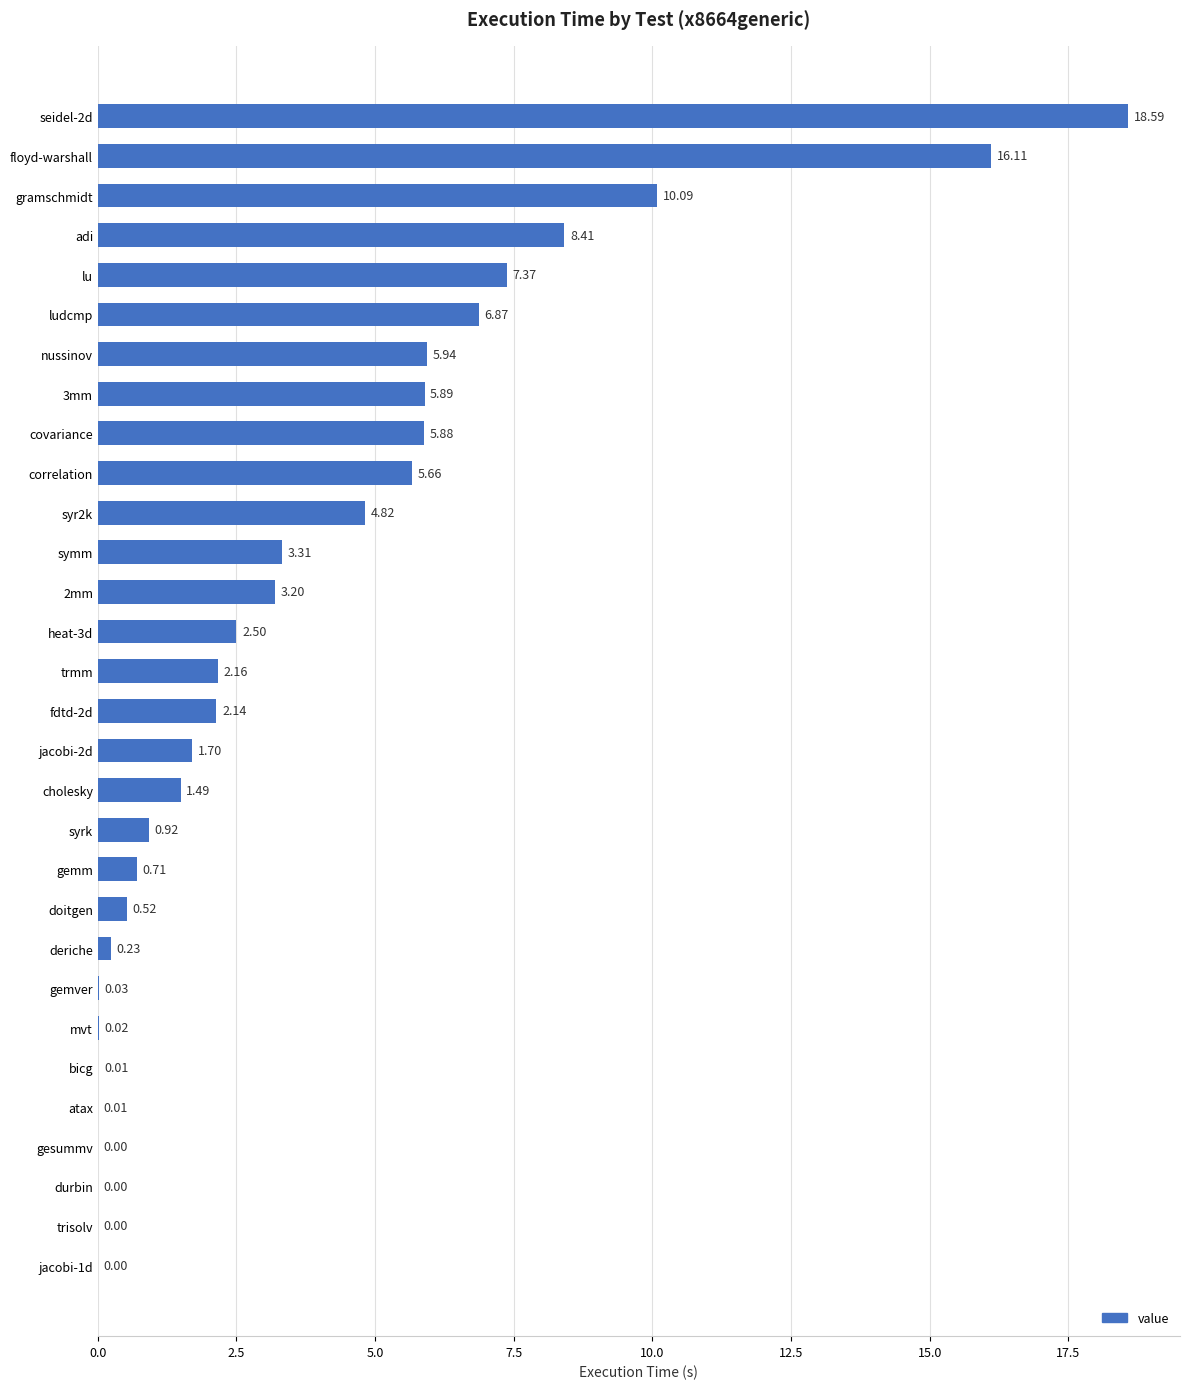

Which has a higher value, gesummv or deriche?

deriche